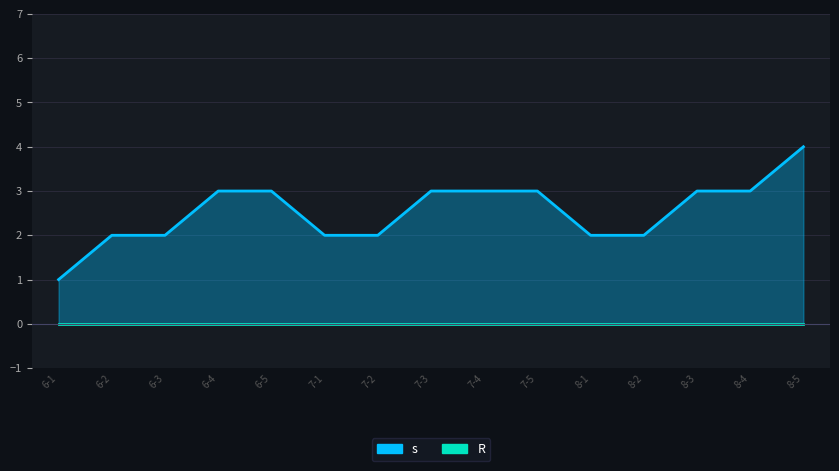

In s, how many points are higher than both neighbors (excluding endpoints)?

2